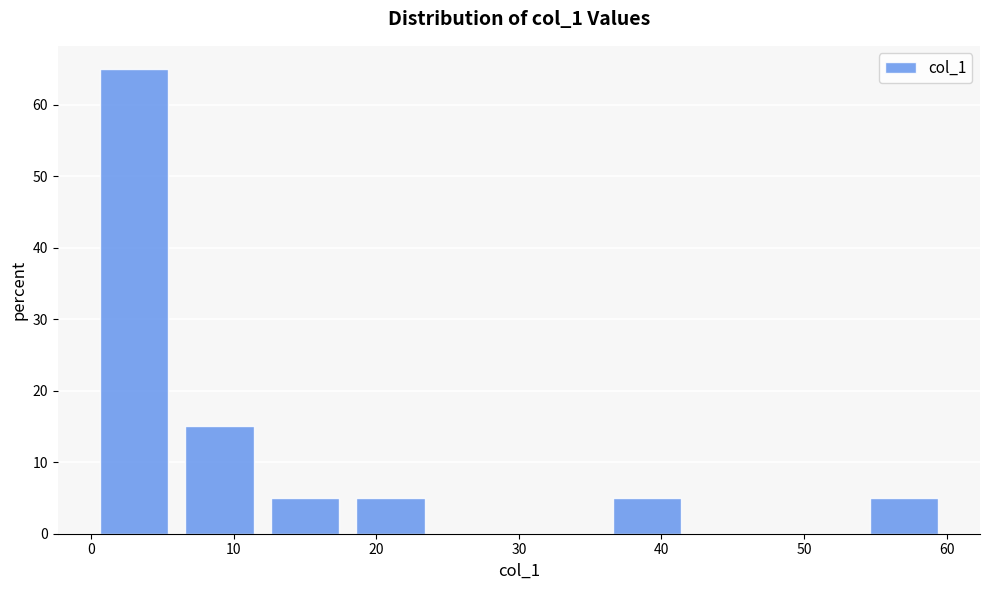

Over which range of the x-axis is the bar tallest?

0 to 6